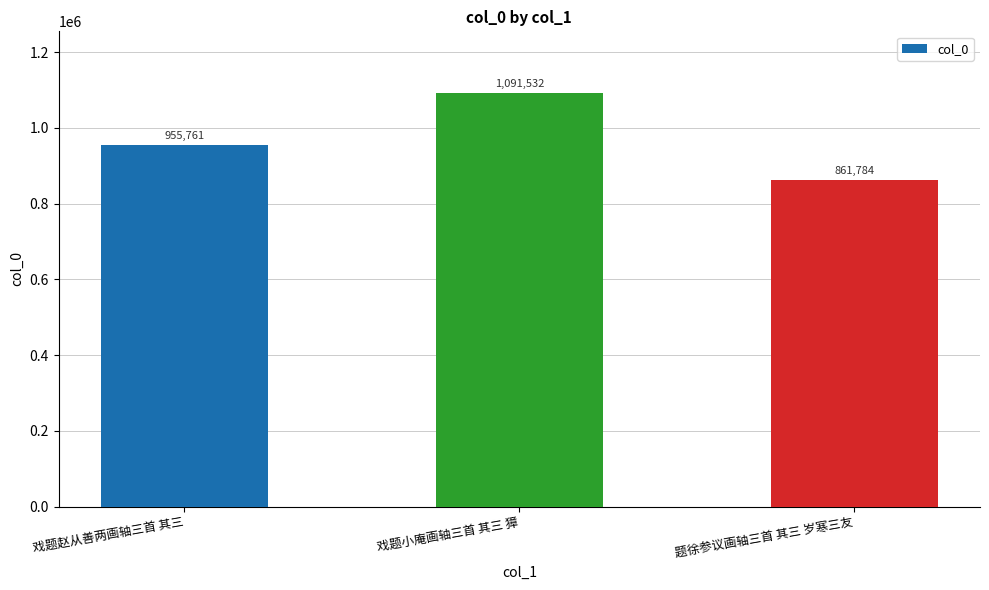

What is the label of the 1st bar from the right?

题徐参议画轴三首 其三 岁寒三友